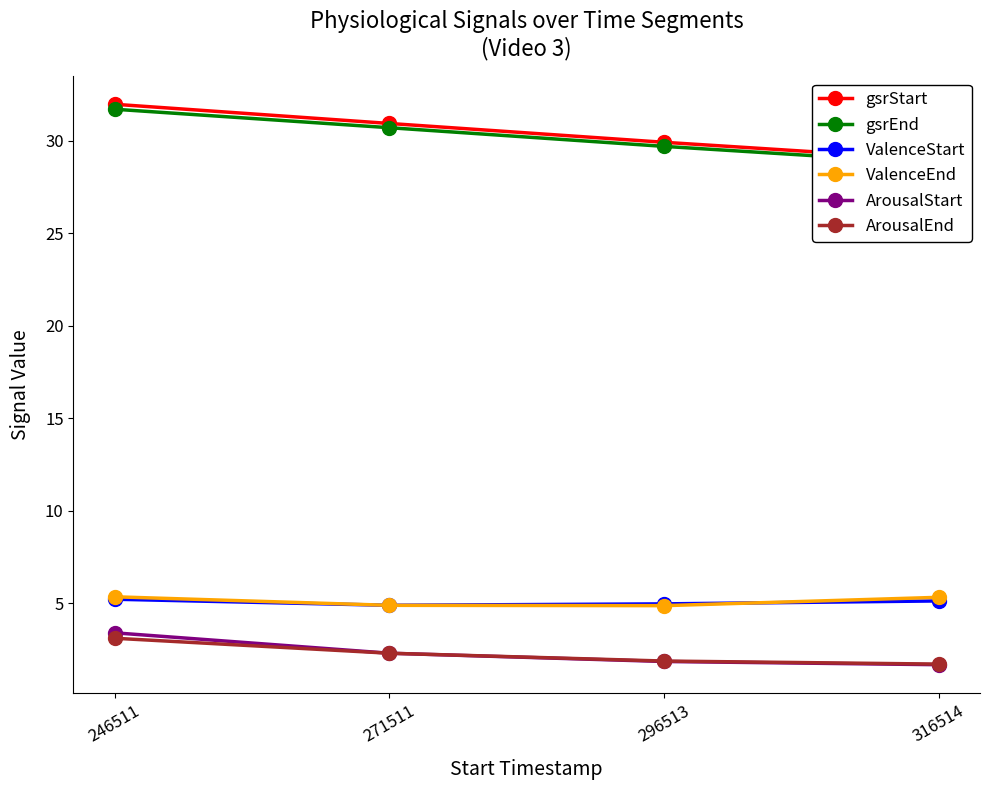

Rank the categories by ArousalStart value from lowest to highest.

316514, 296513, 271511, 246511